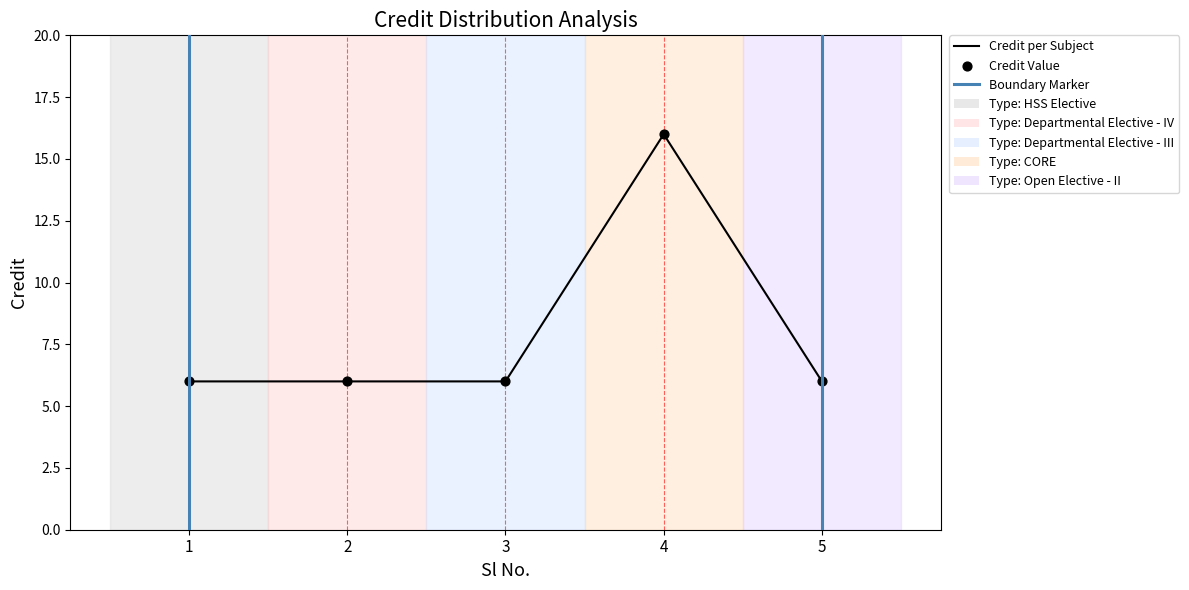

Approximately how many times larger is the value at 1 compared to 3?

1.0